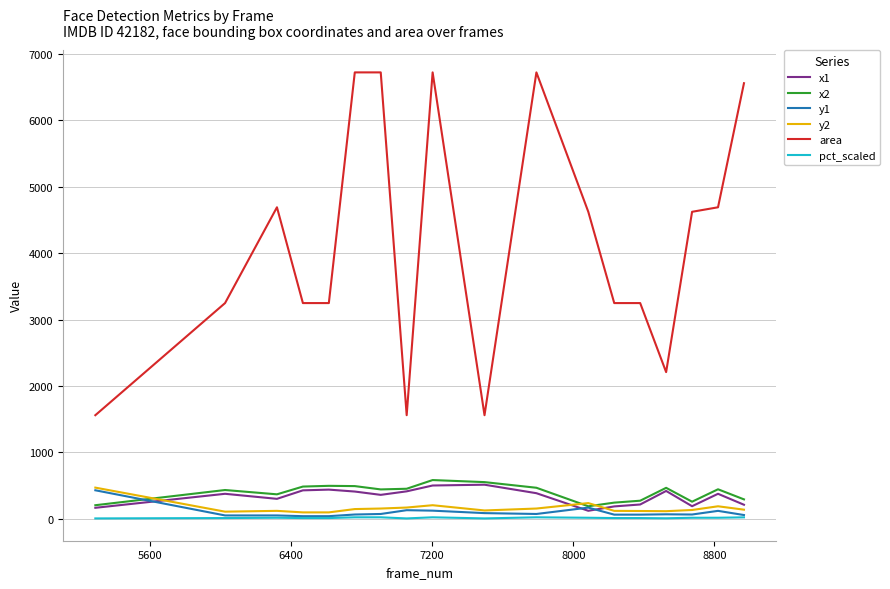

What is the difference between the maximum and minimum values in the area series?

5164.0